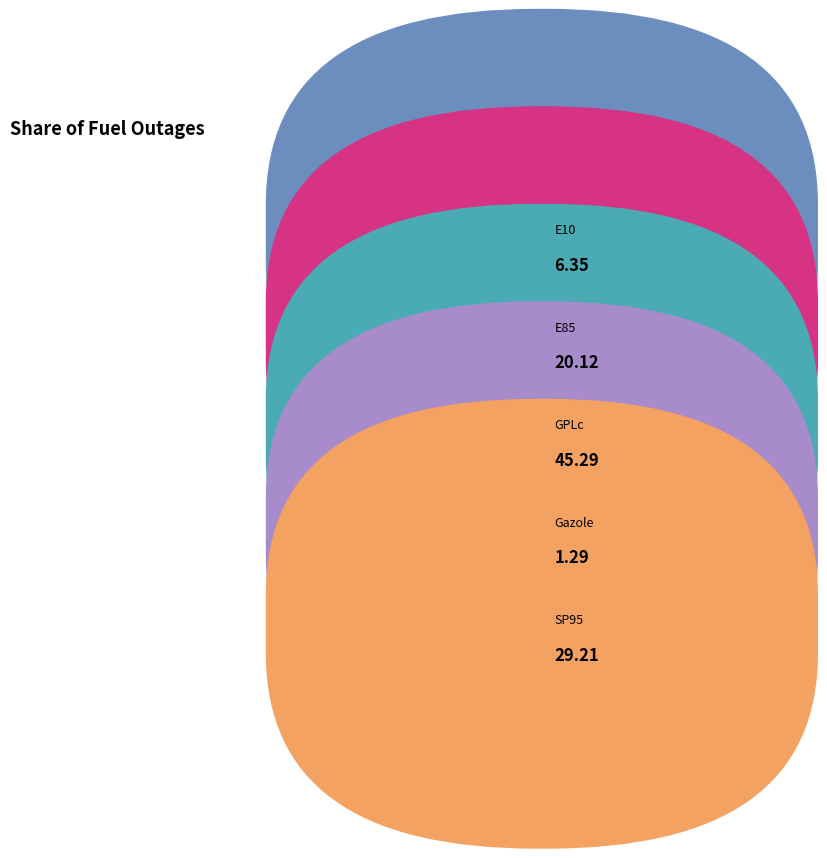

To the nearest percent, what is the average slice percentage?

17%